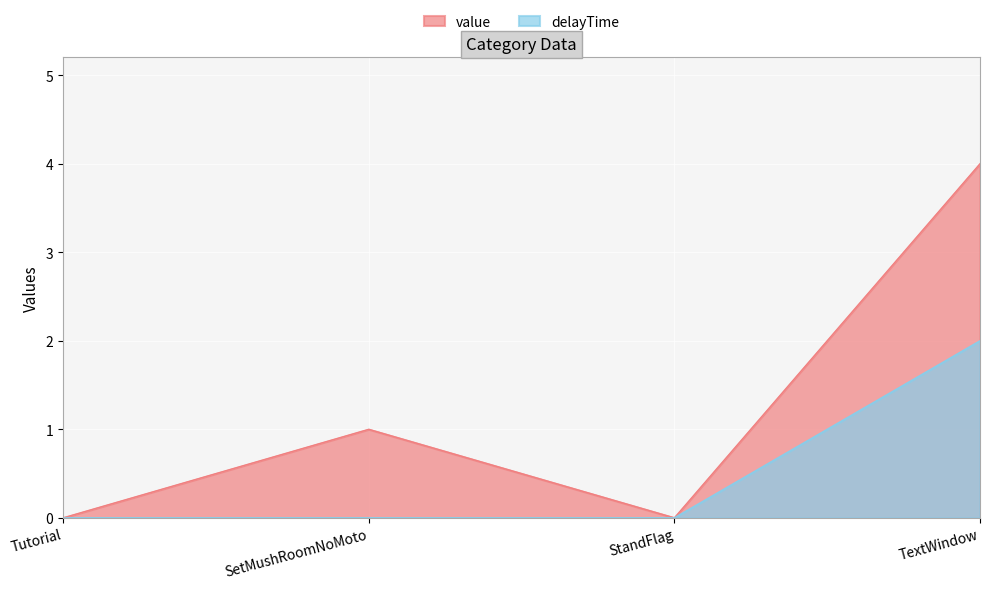

How many lines are shown in the chart?

2